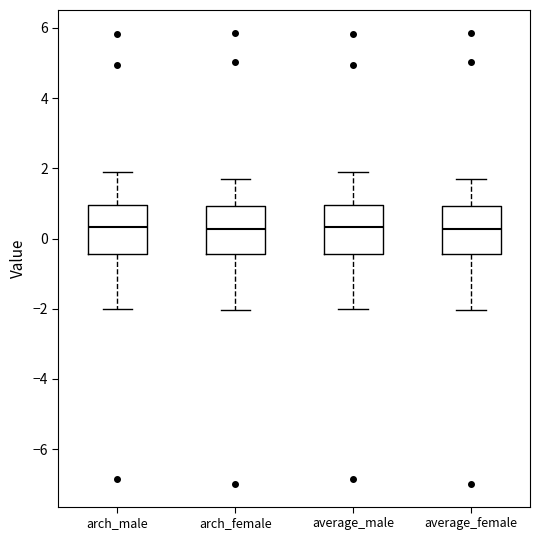

Reading left to right, transcribe this box plot: for each box, give where its median line is, the range the box spans, and where its two whiskers end, as read against the y-axis. The values are not printed on the chart, so give them approximately, as read against the axis.

arch_male: median 0.4, box -0.4 to 1.0, whiskers -2.0 to 1.8
arch_female: median 0.2, box -0.4 to 1.0, whiskers -2.0 to 1.6
average_male: median 0.4, box -0.4 to 1.0, whiskers -2.0 to 1.8
average_female: median 0.2, box -0.4 to 1.0, whiskers -2.0 to 1.6